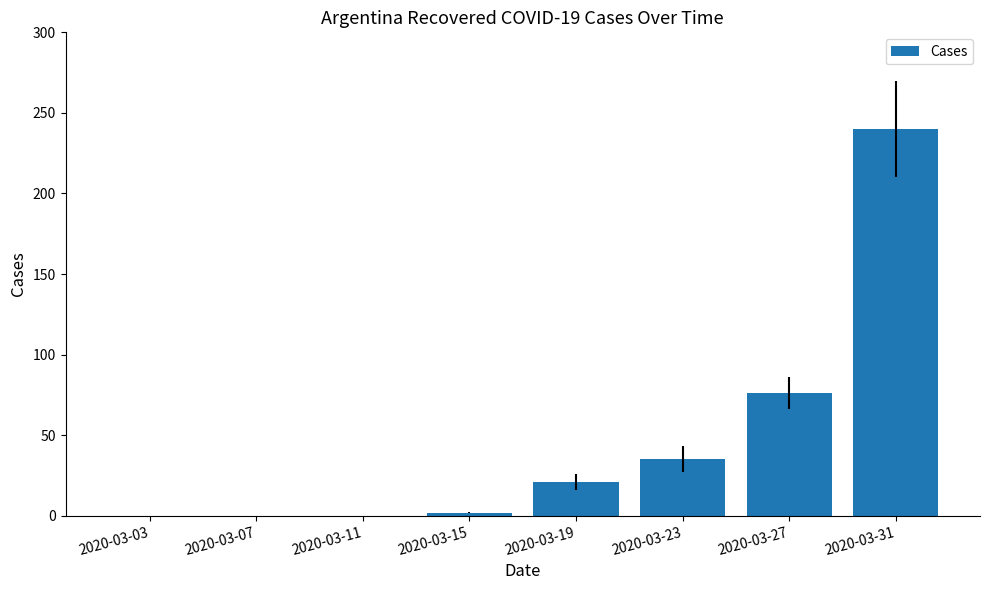

Count the number of data series in this chart.

1